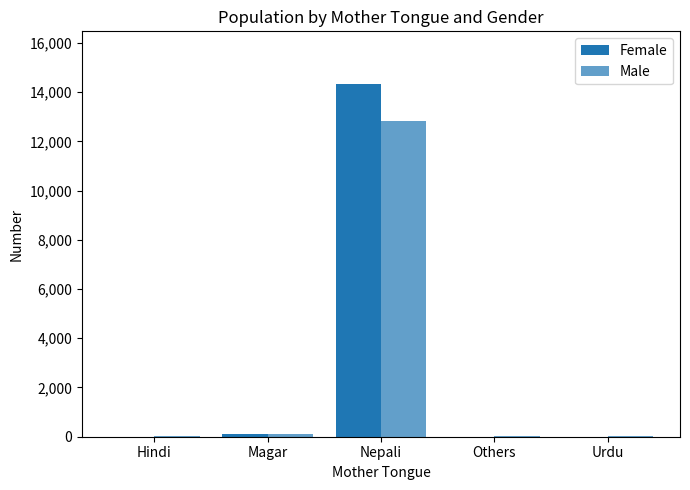

Count the number of categories in the chart.

5